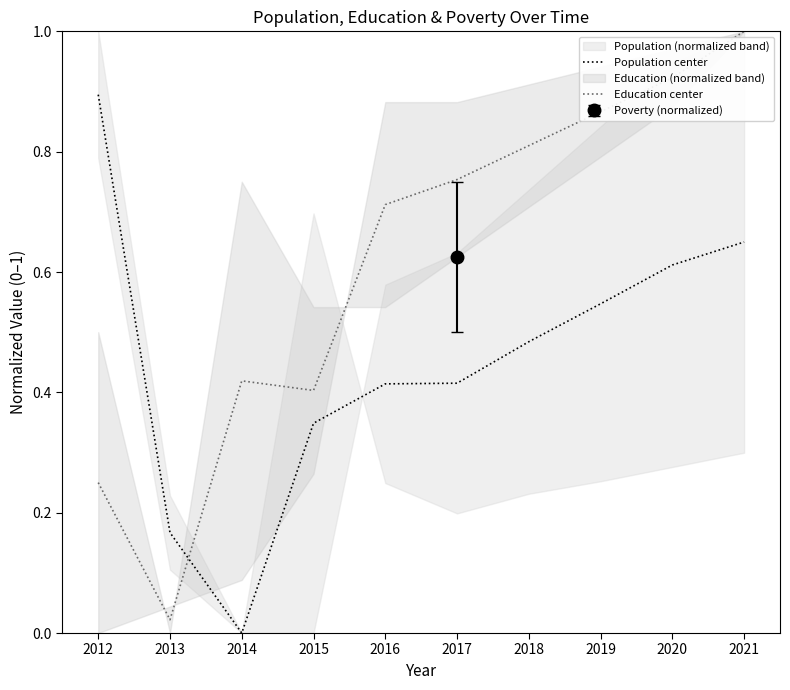

Between 2014 and 2016, which is larger?

2016